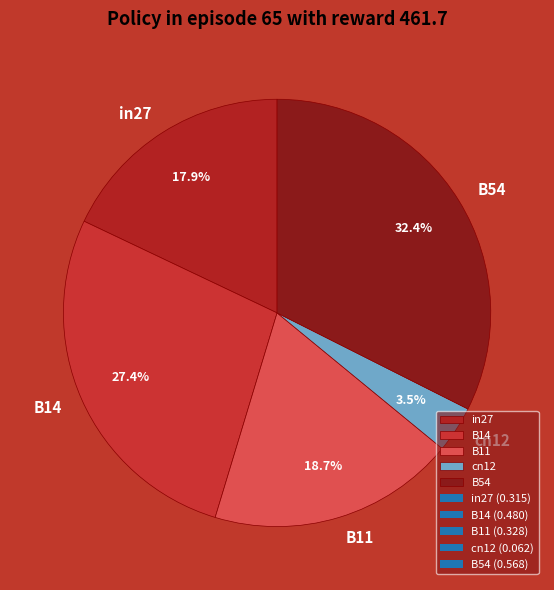

Rank the categories by value from highest to lowest.

B54, B14, B11, in27, cn12